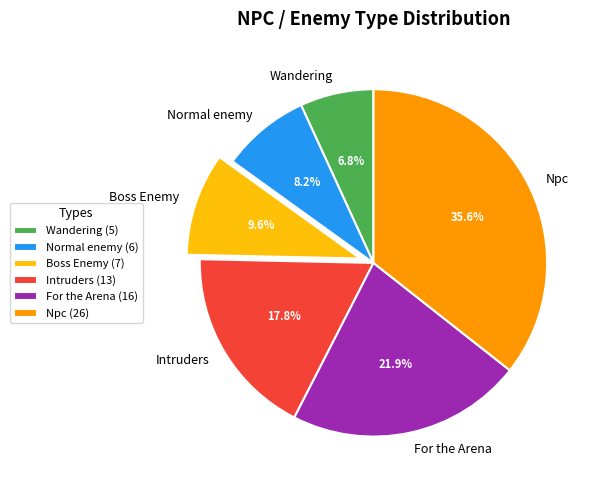

Which has a higher value, Intruders or Wandering?

Intruders